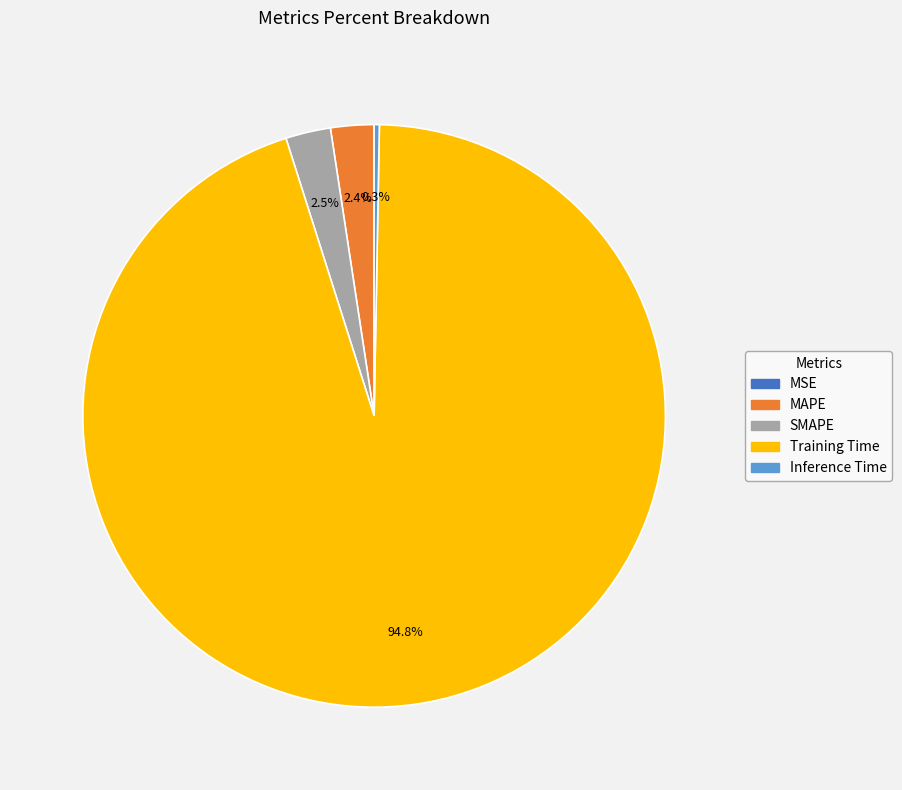

Is there any slice that represents more than half of the pie?

Yes